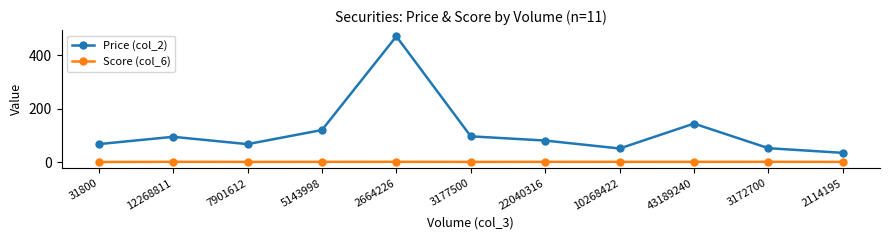

Which series has the largest total across all categories?

Price (col_2)